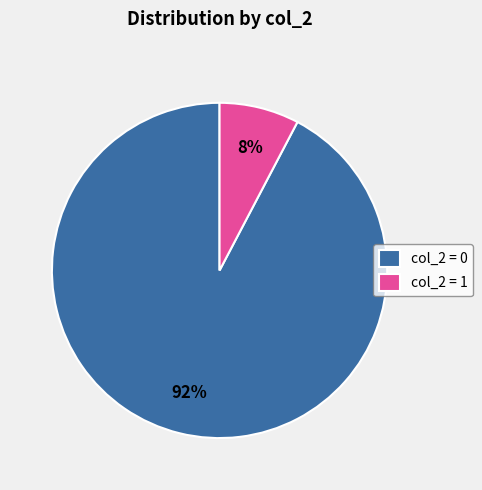

Which has a higher value, col_2 = 0 or col_2 = 1?

col_2 = 0